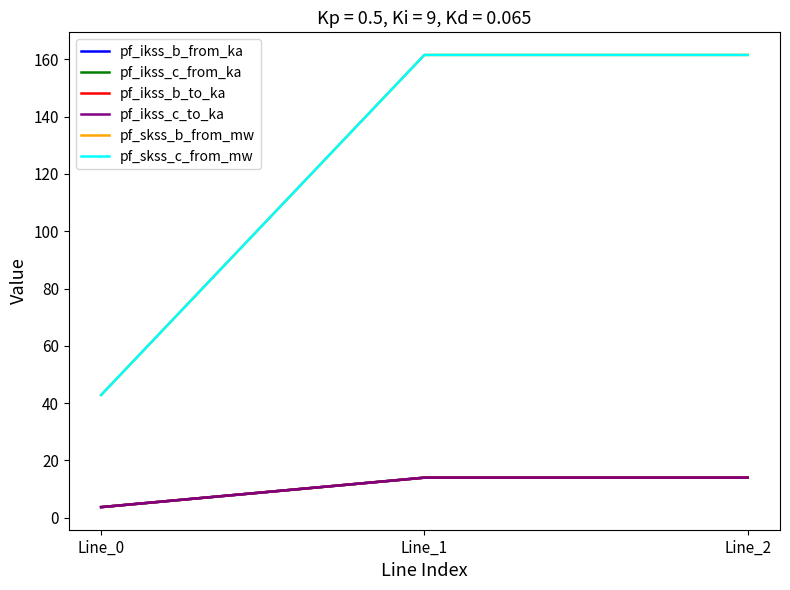

Is this an area chart (filled region under the line)?

No